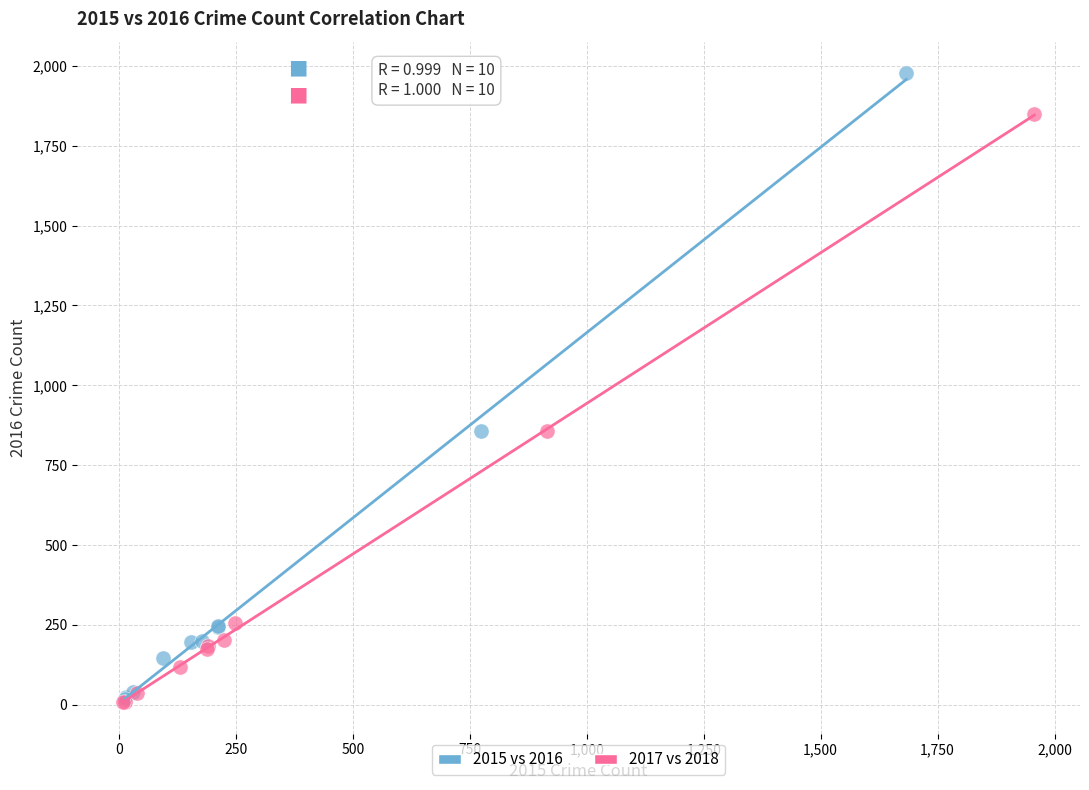

Which series has the widest spread of Y values?

2015 vs 2016